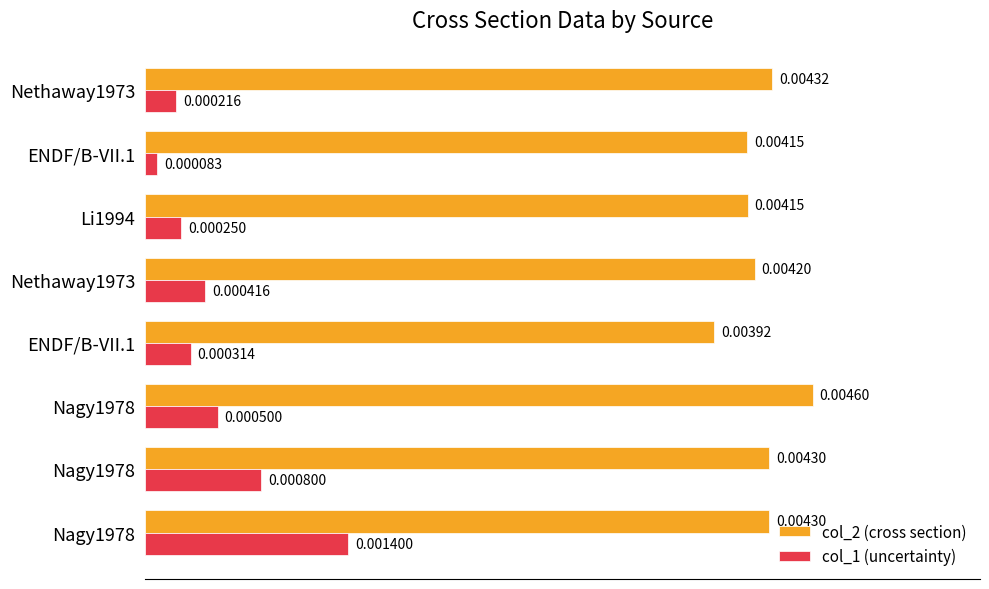

How many series are shown in this chart?

2